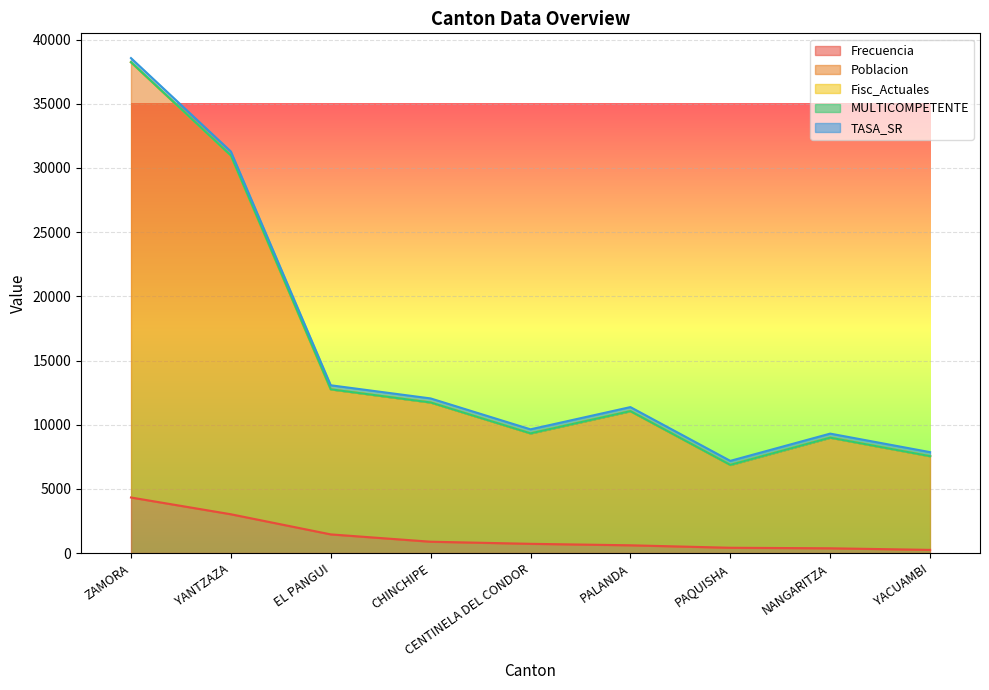

The Frecuencia series shows 4328 at ZAMORA. True or false?

True